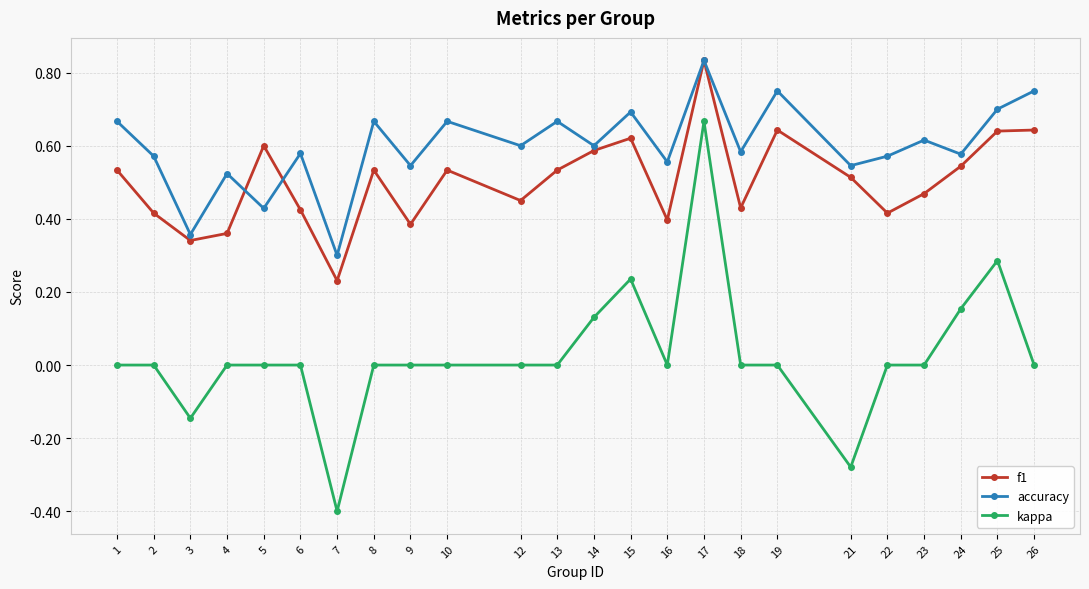

Which series has the widest spread of values?

kappa